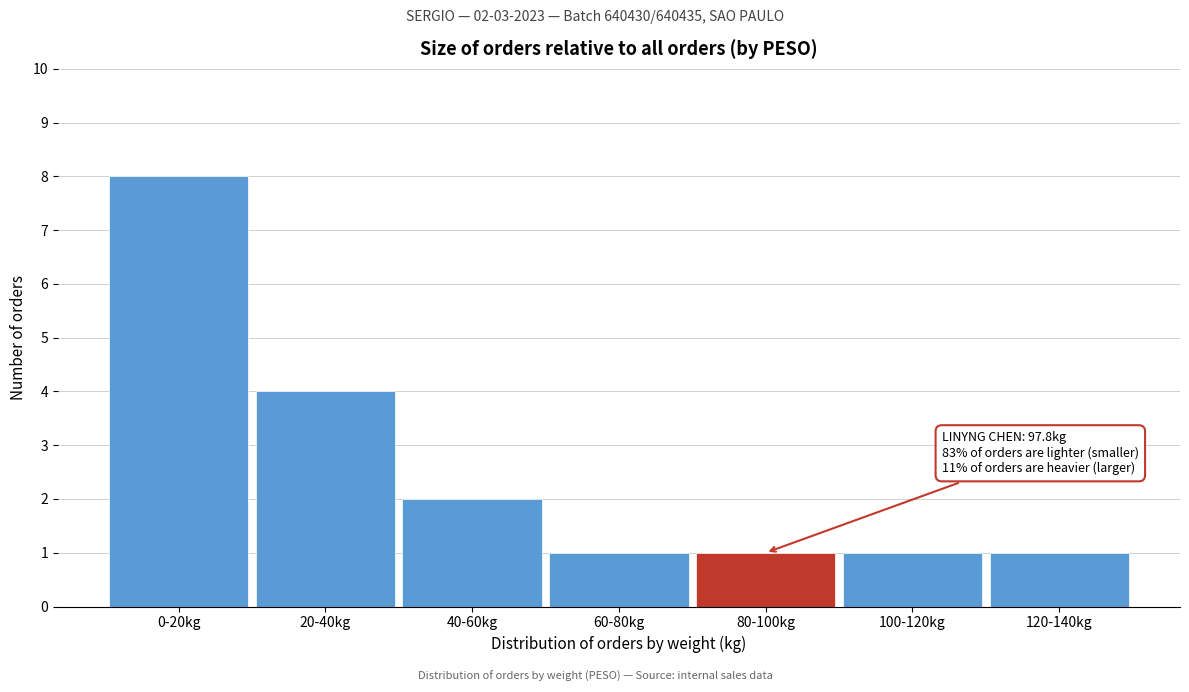

Reading left to right, transcribe all the data shown in this chart.

0-20kg=8	20-40kg=4	40-60kg=2	60-80kg=1	80-100kg=1	100-120kg=1	120-140kg=1